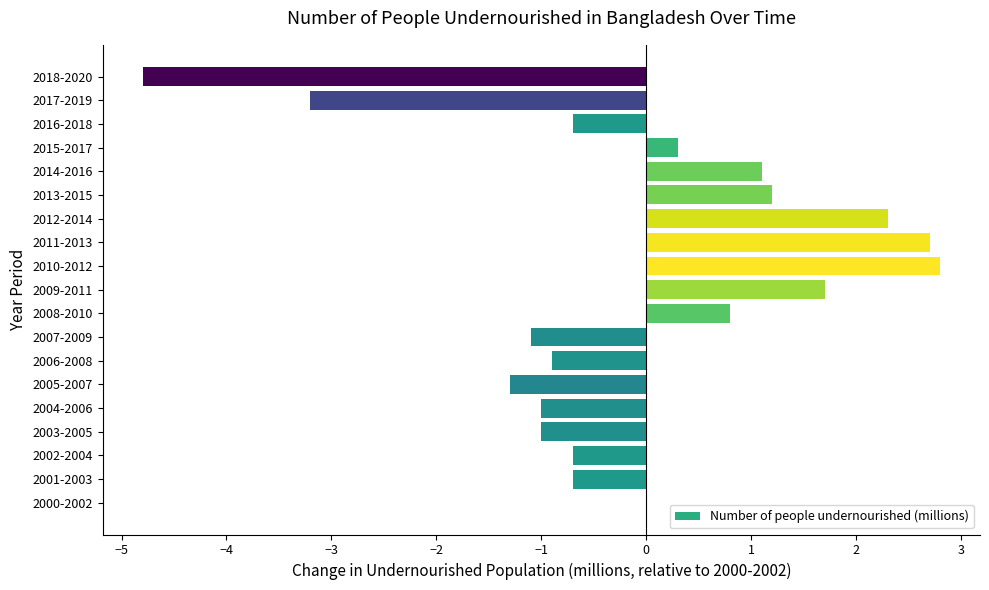

True or false: the data shows 1.1 at 2014-2016.

True